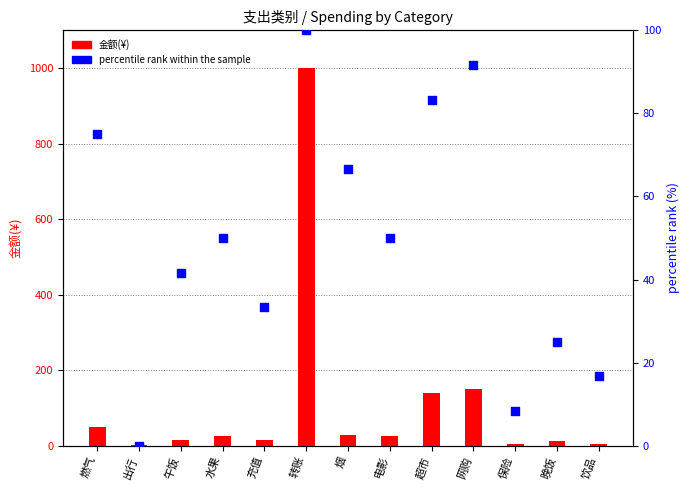

Which series contains the highest Y value?

金额(¥)